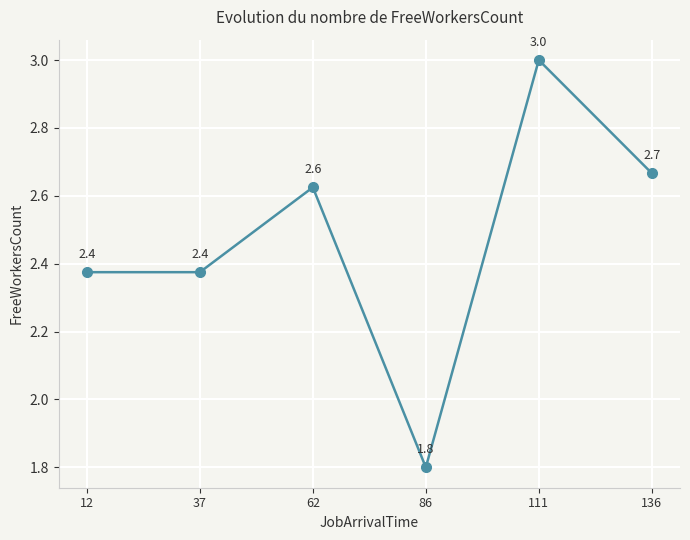

The chart shows a value of 3.6 at 37. True or false?

False